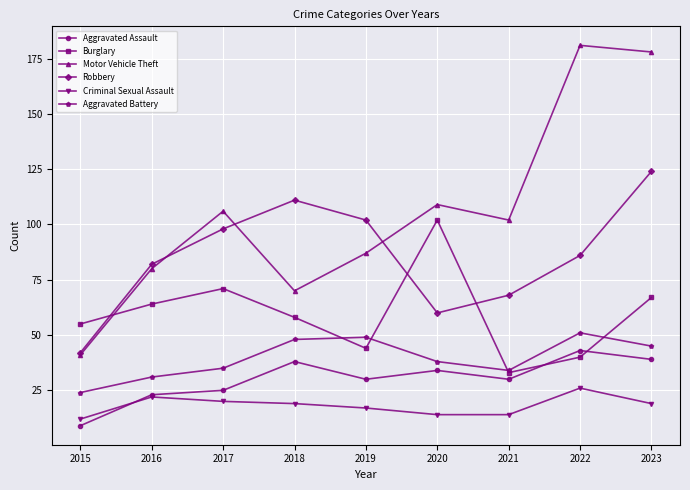

How many distinct data groups are displayed?

6